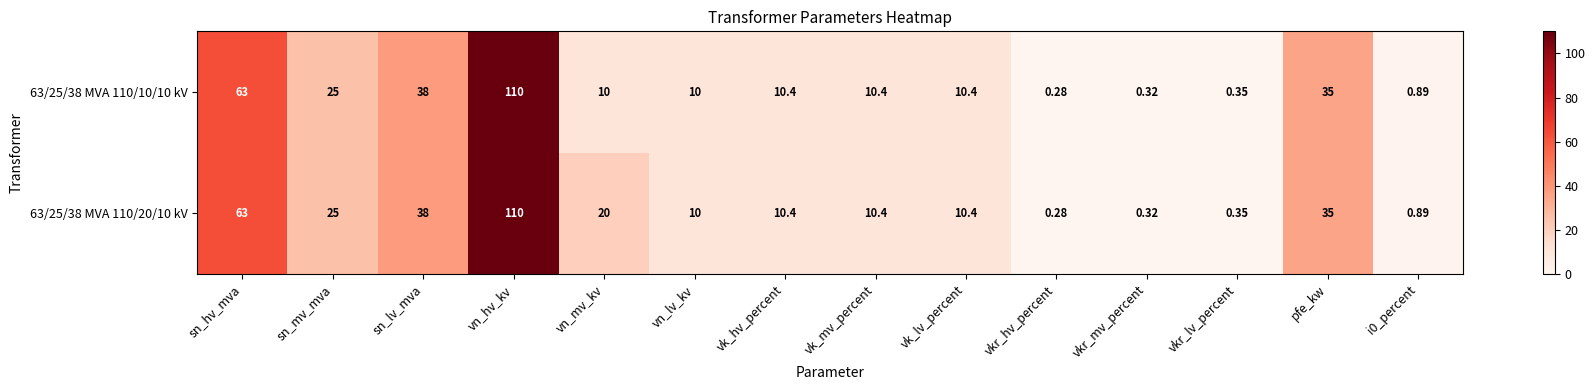

At which label does 63/25/38 MVA 110/20/10 kV first exceed 10?

sn_hv_mva